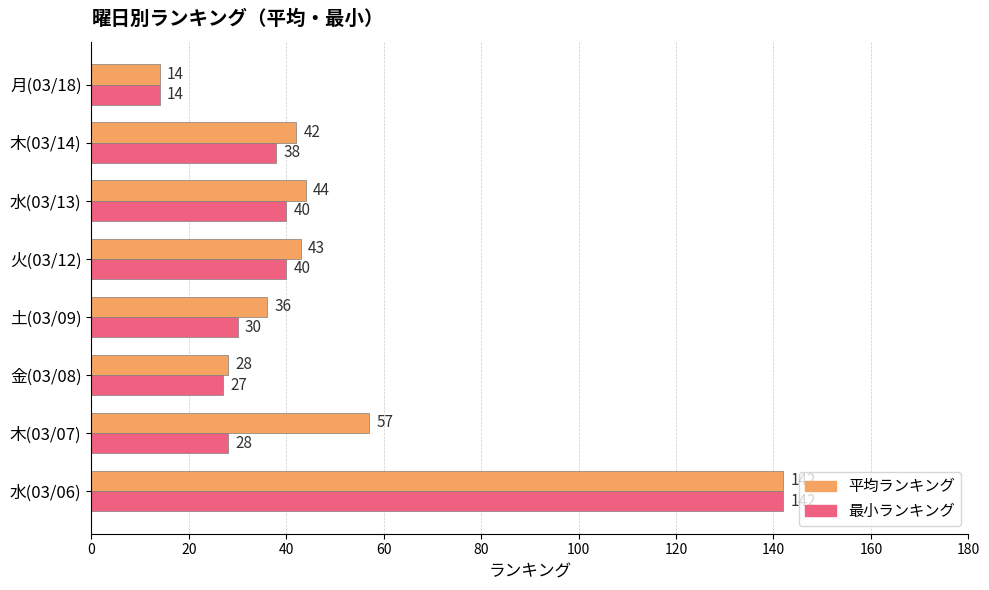

Between 金(03/08) and 土(03/09), which series saw the biggest shift?

平均ランキング